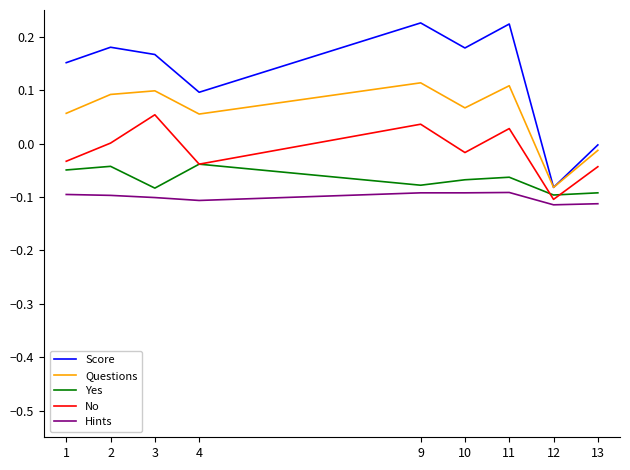

True or false: No and Yes cross at least once.

True